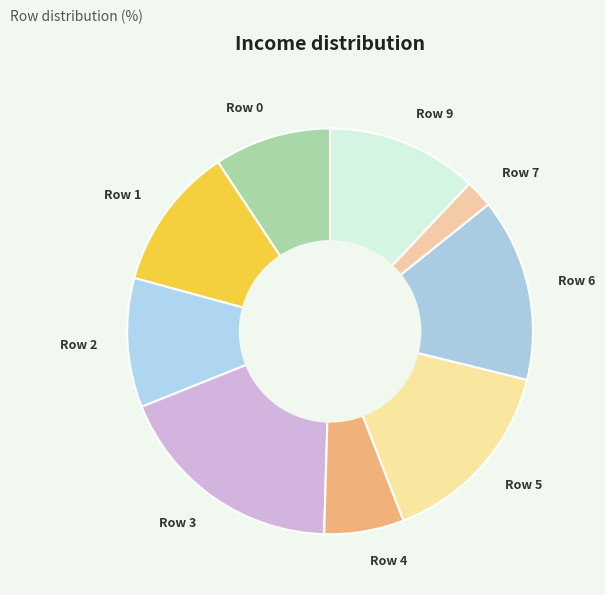

Do Row 6 and Row 2 together represent more than half of the pie?

No